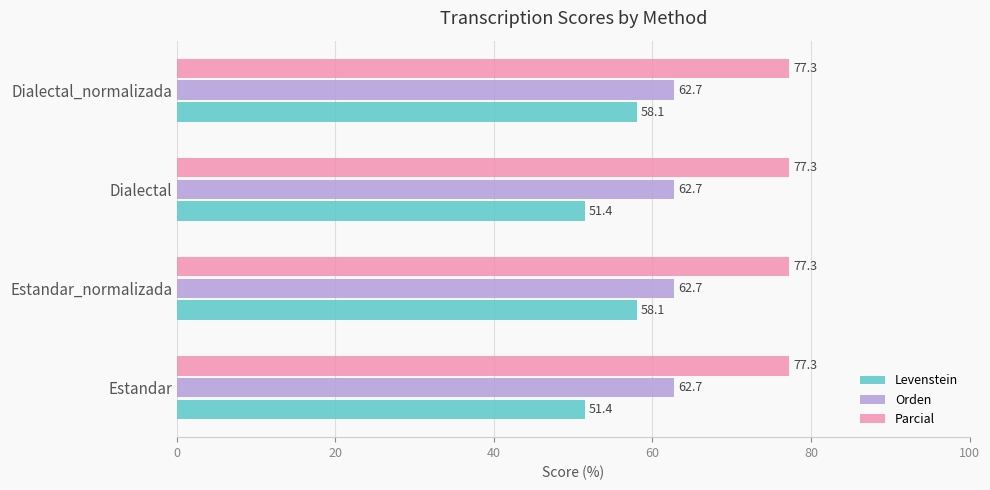

Which series has the largest range (max minus min)?

Levenstein